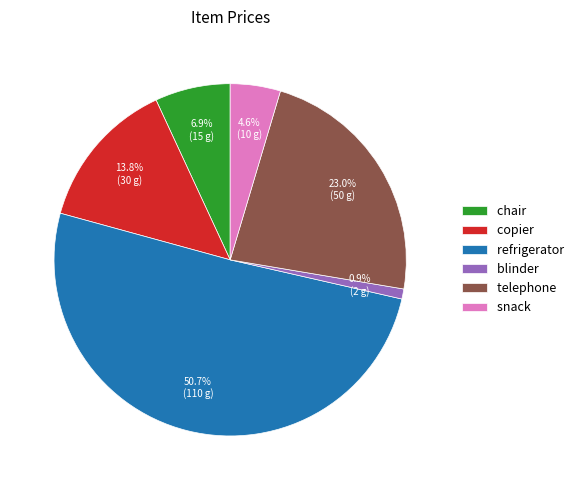

To the nearest percent, what portion does chair represent?

7%